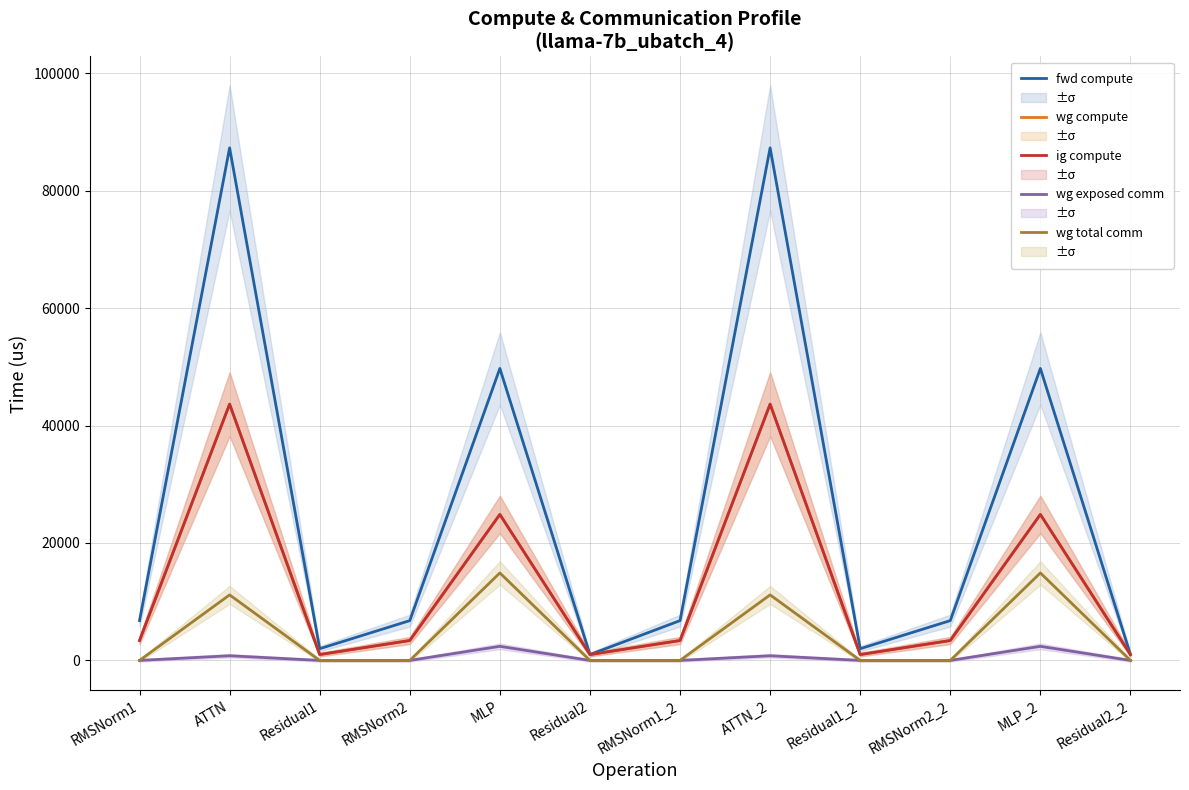

What is the sum of all ig compute values?

154590.5